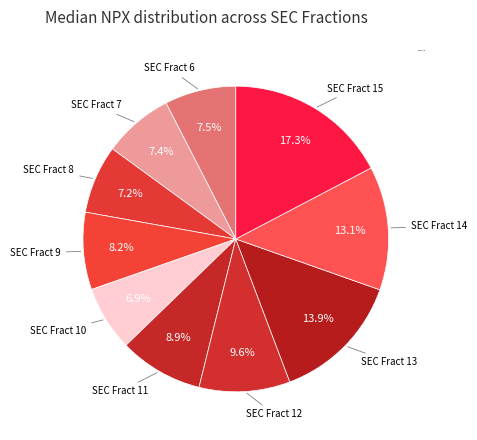

How many segments does this pie chart have?

10